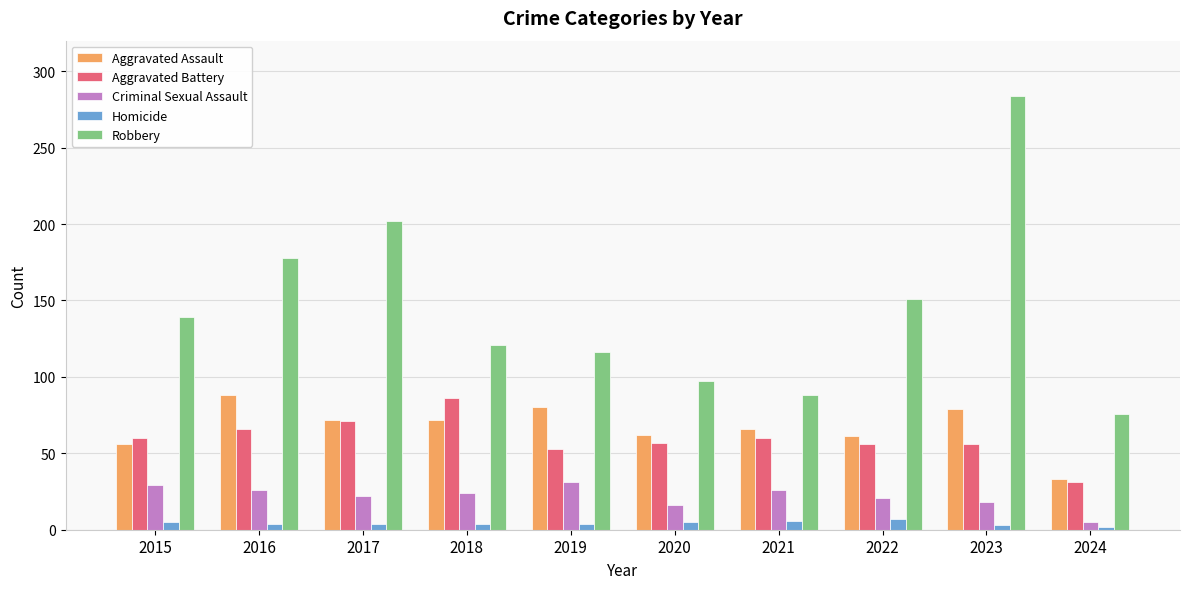

Where is Robbery nearest to the value 180?

2016